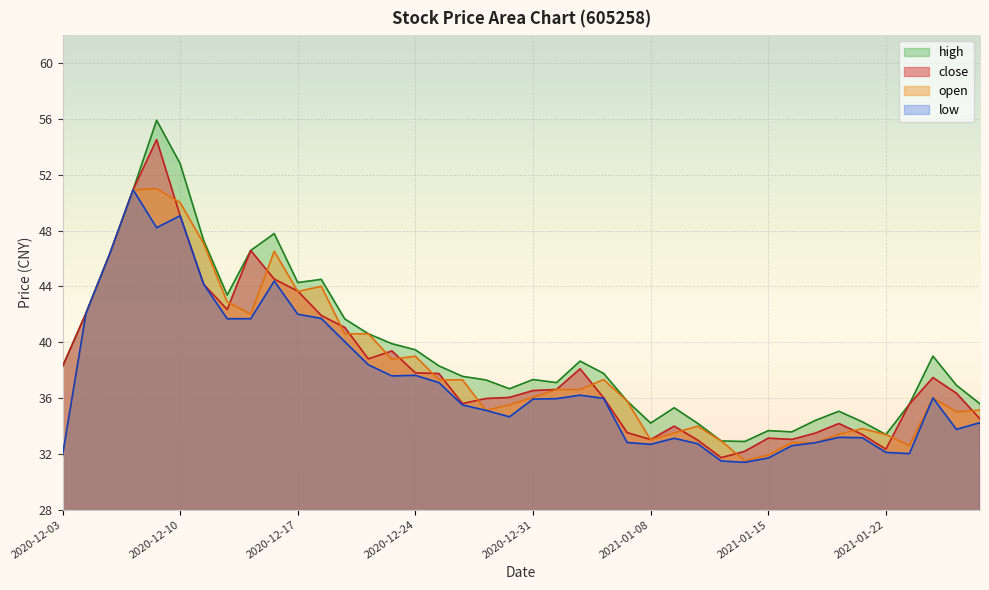

Which has a higher value, 2020-12-16 or 2020-12-29?

2020-12-16